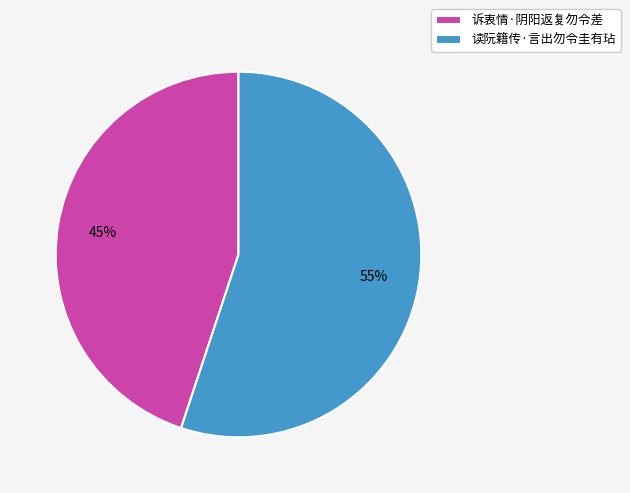

What is the ratio of the value at 读阮籍传·言出勿令圭有玷 to the value at 诉衷情·阴阳返复勿令差?

1.2